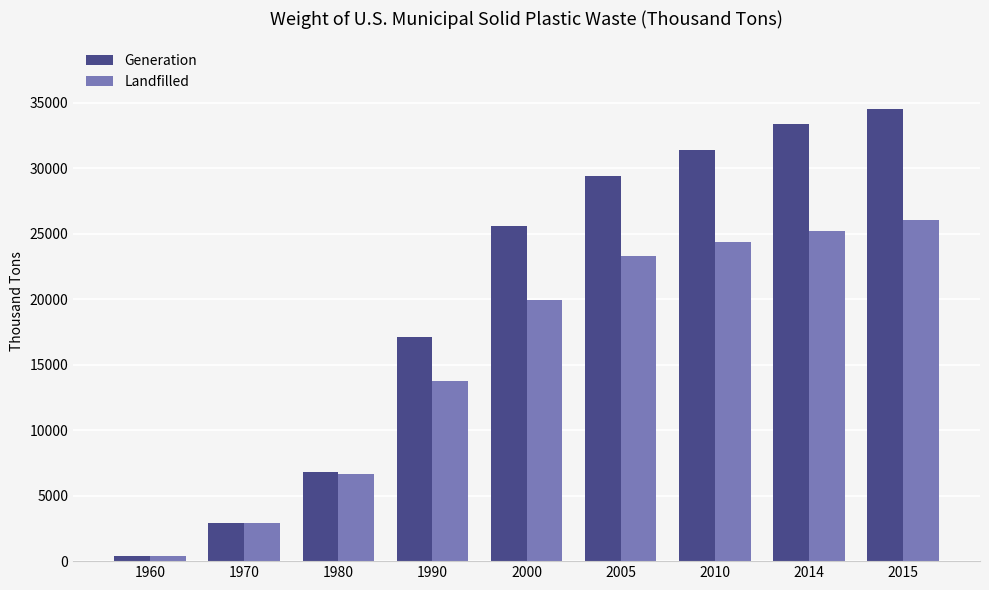

Which series has the largest total across all categories?

Generation